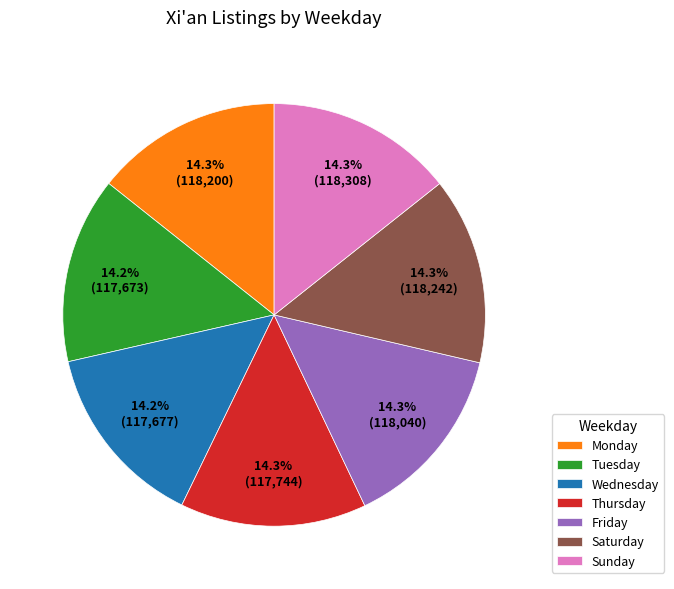

Is there any slice that represents more than half of the pie?

No